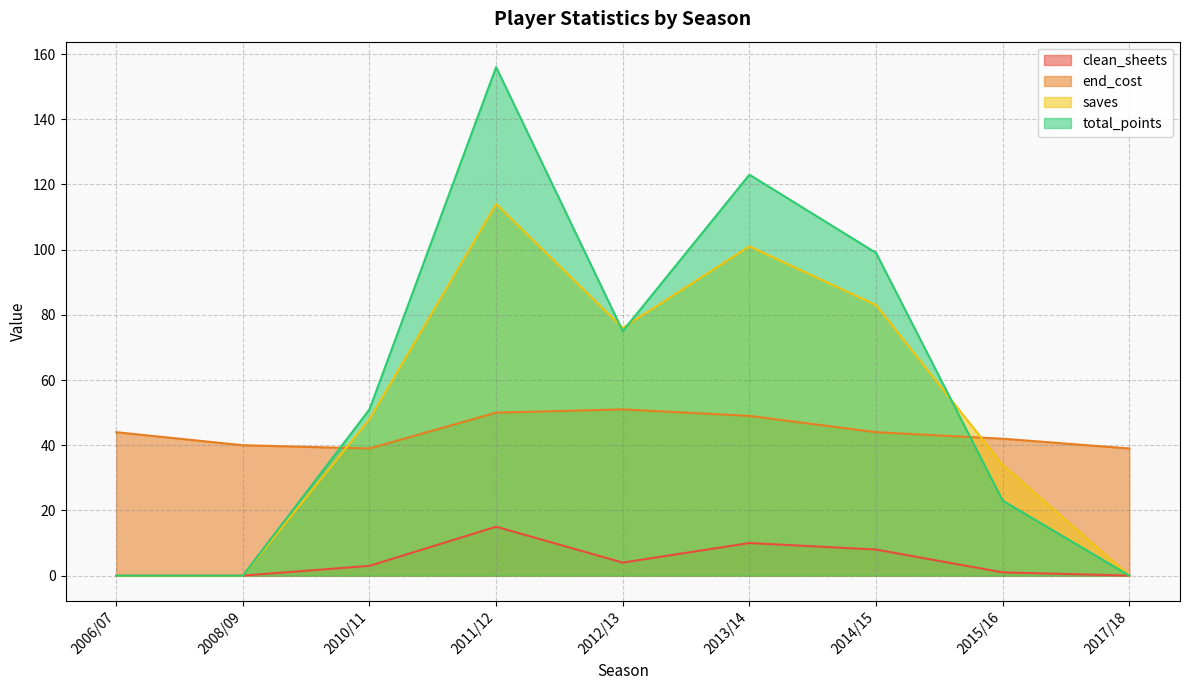

True or false: end_cost and clean_sheets intersect in this chart.

False